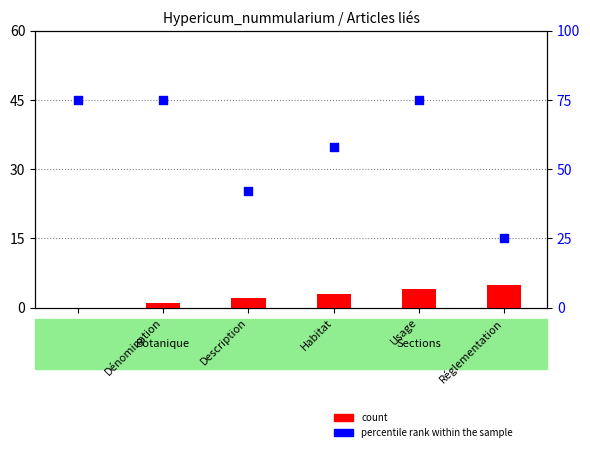

At how many categories does at least one series exceed 25?

5